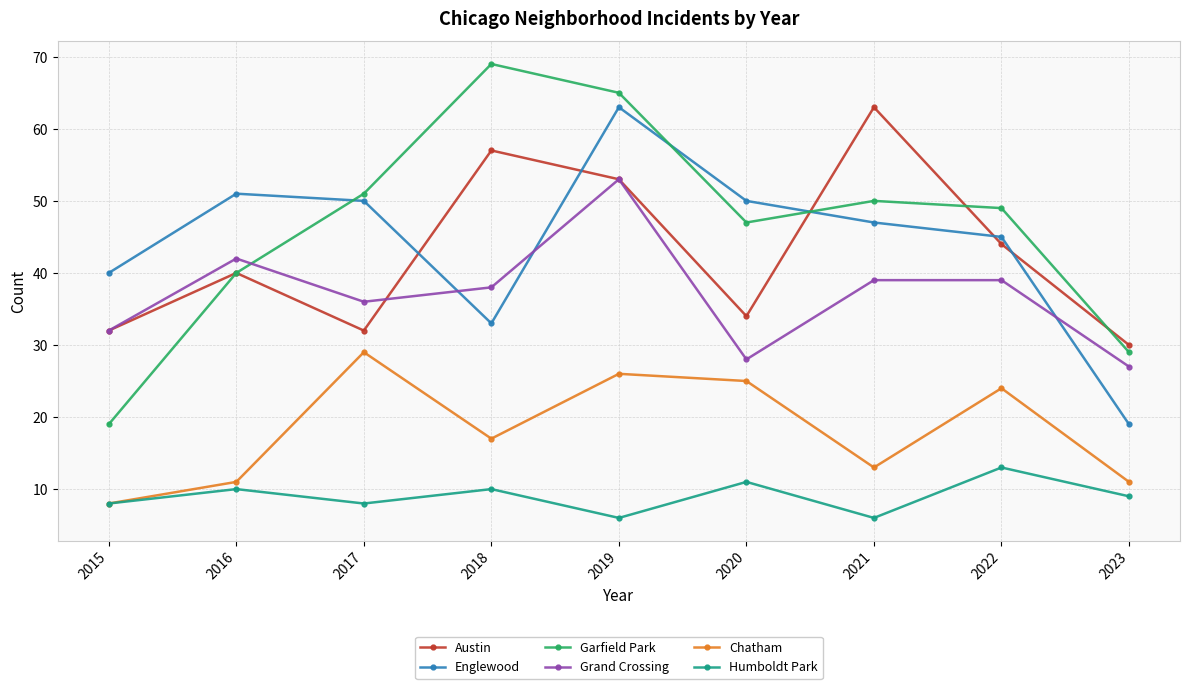

Rank the series at 2018 from highest to lowest value.

Garfield Park, Austin, Grand Crossing, Englewood, Chatham, Humboldt Park